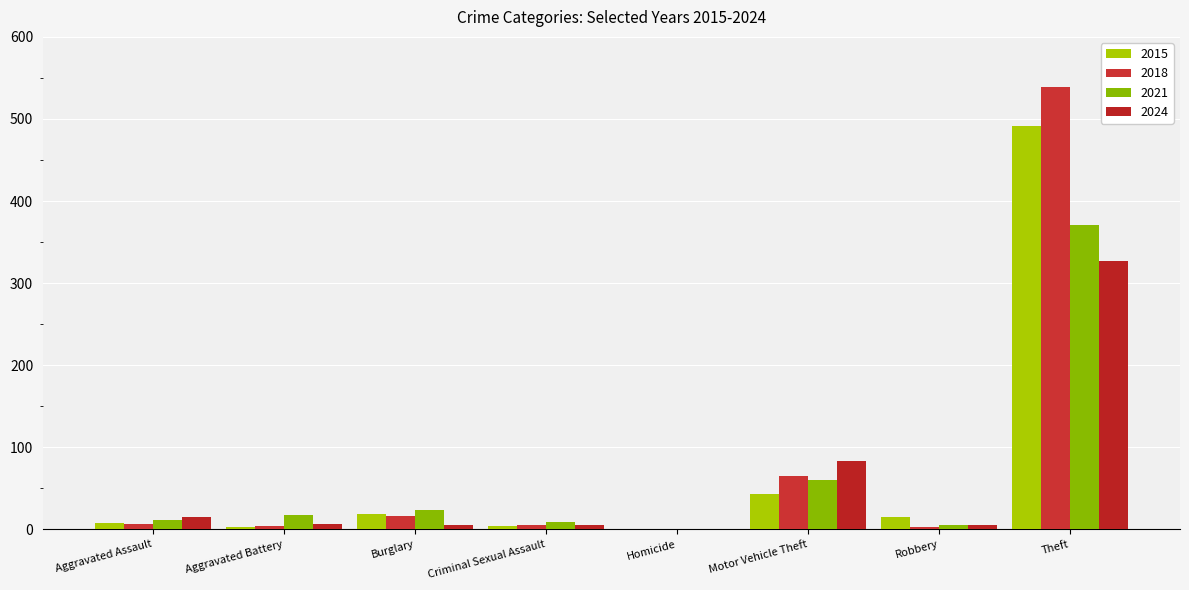

Does the chart contain stacked bars?

No